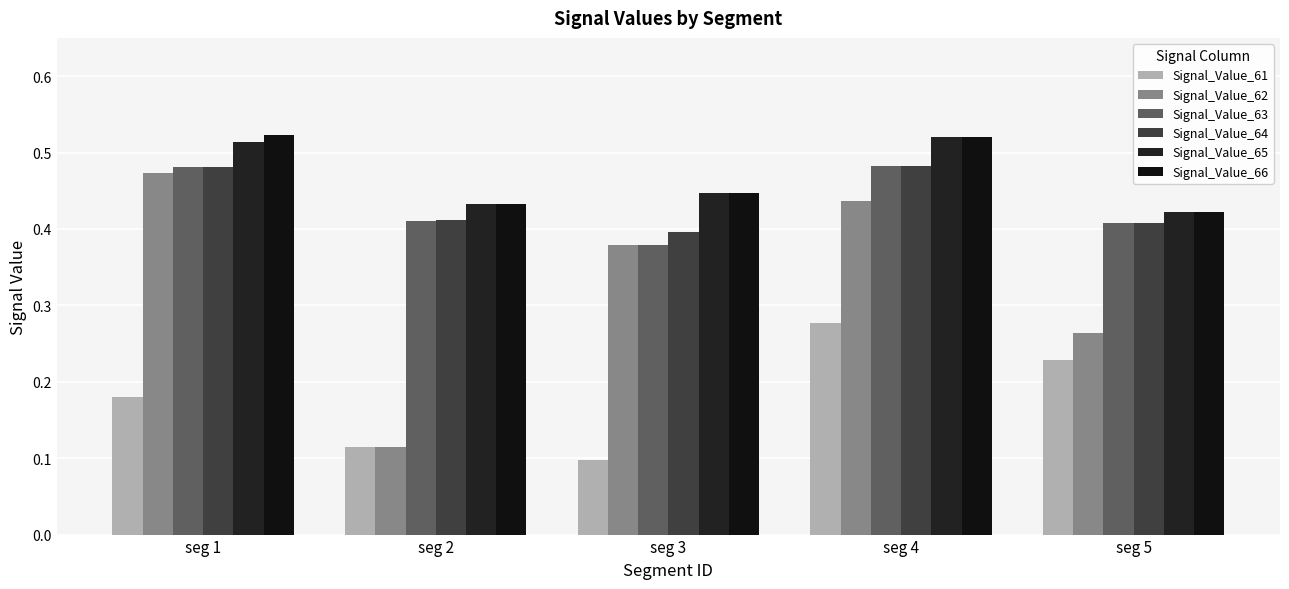

Reading left to right, what are all the values shown in this chart?

Signal_Value_61: 0.2	0.1	0.1	0.3	0.2
Signal_Value_62: 0.5	0.1	0.4	0.4	0.3
Signal_Value_63: 0.5	0.4	0.4	0.5	0.4
Signal_Value_64: 0.5	0.4	0.4	0.5	0.4
Signal_Value_65: 0.5	0.4	0.4	0.5	0.4
Signal_Value_66: 0.5	0.4	0.4	0.5	0.4